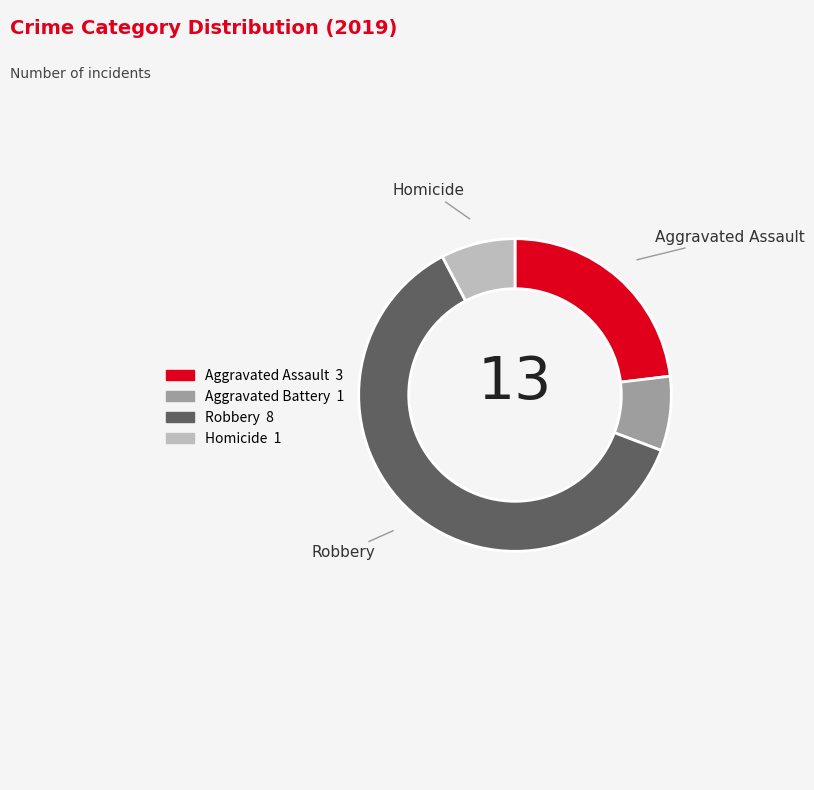

Is the sum of Aggravated Assault and Homicide greater than half?

No